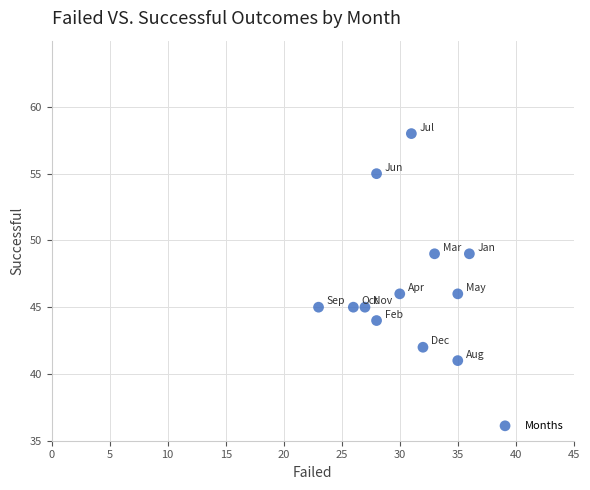

What is the average X value?

30